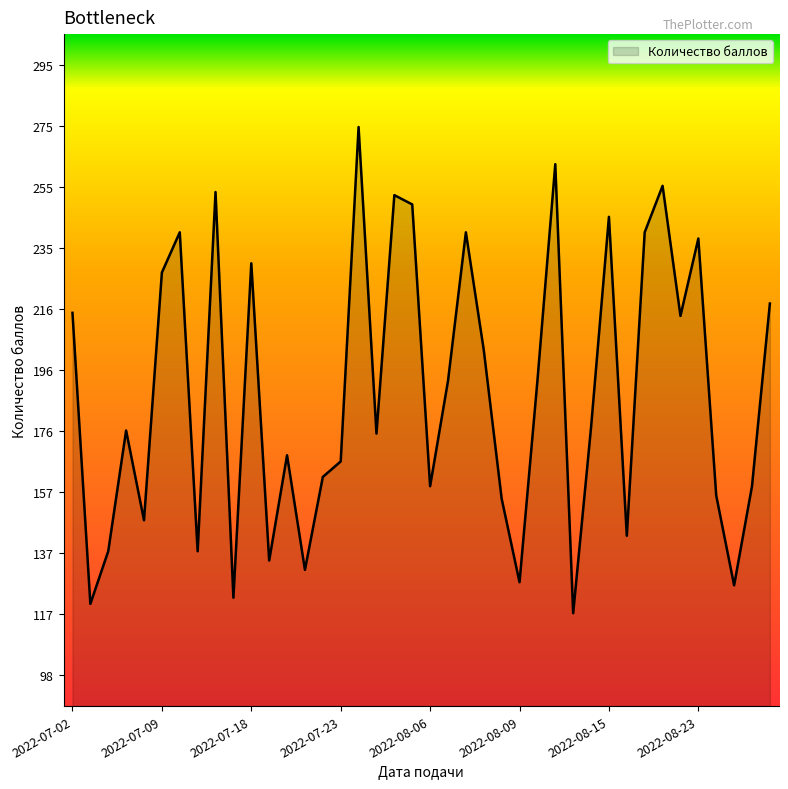

What is the minimum value shown in the chart?

118